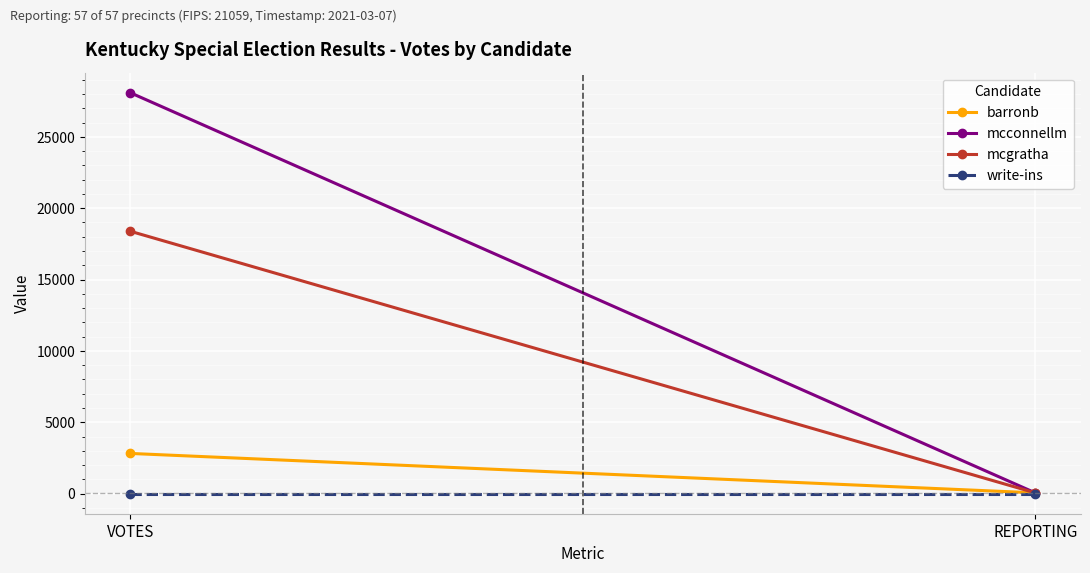

What is the difference between the mcconnellm values at REPORTING and VOTES?

28030